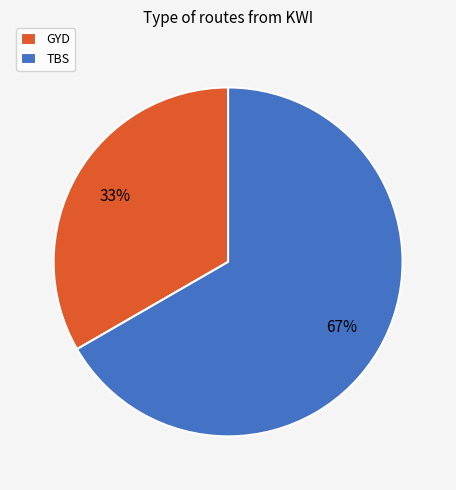

Count the number of slices in the pie.

2